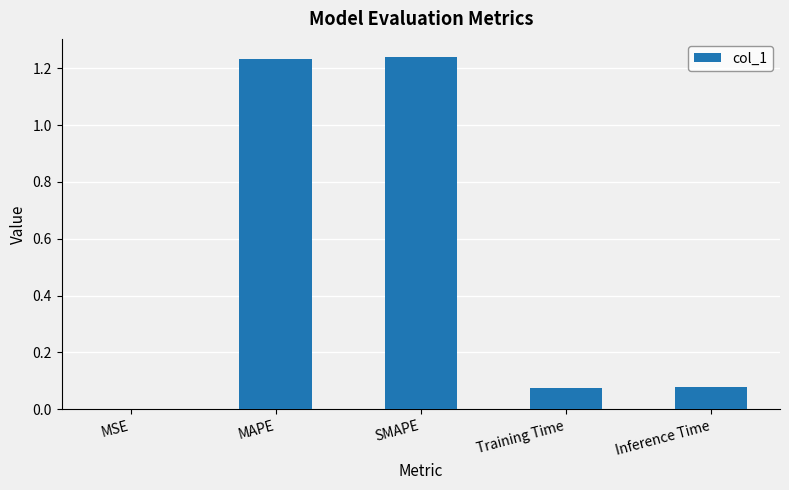

What is the sum of the values at SMAPE and MAPE?

2.5